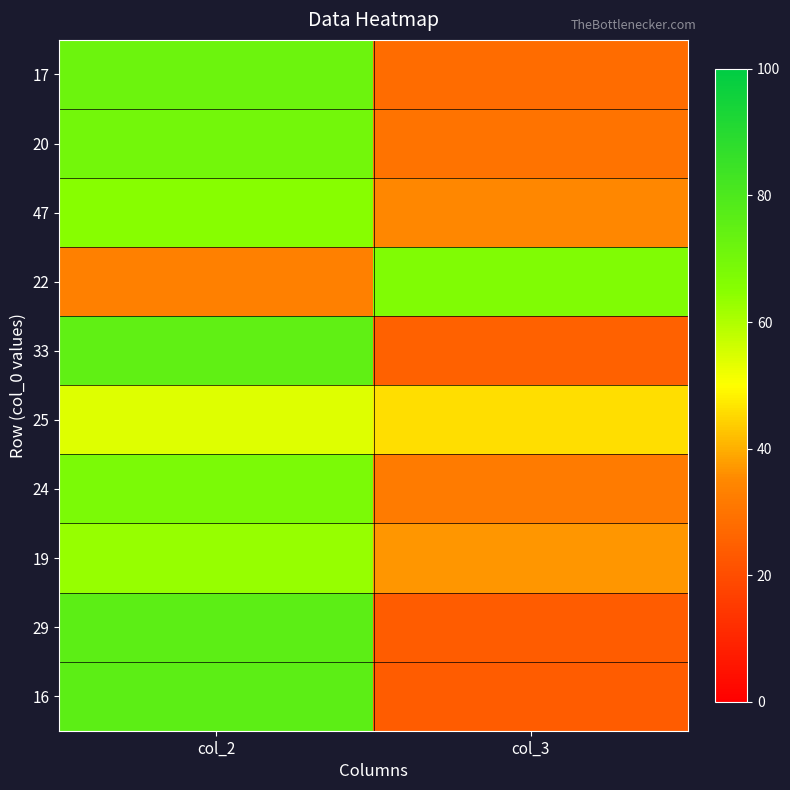

Reading left to right, extract all data points from this chart.

17: col_2=72	col_3=28
20: col_2=70	col_3=30
47: col_2=65	col_3=35
22: col_2=33	col_3=67
33: col_2=75	col_3=25
25: col_2=54	col_3=46
24: col_2=68	col_3=32
19: col_2=63	col_3=37
29: col_2=76	col_3=24
16: col_2=76	col_3=24